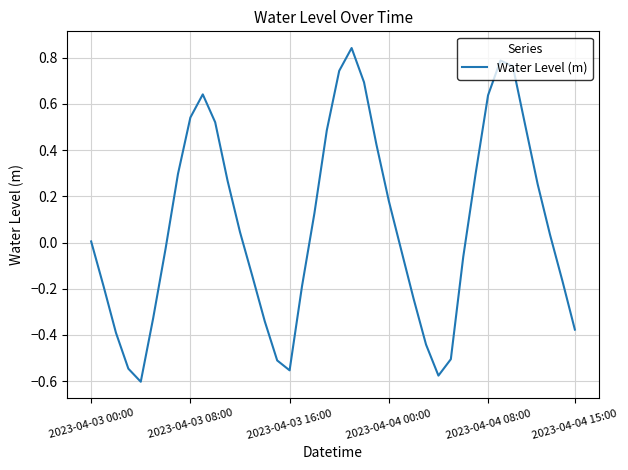

What is the difference between the maximum and minimum values?

1.4